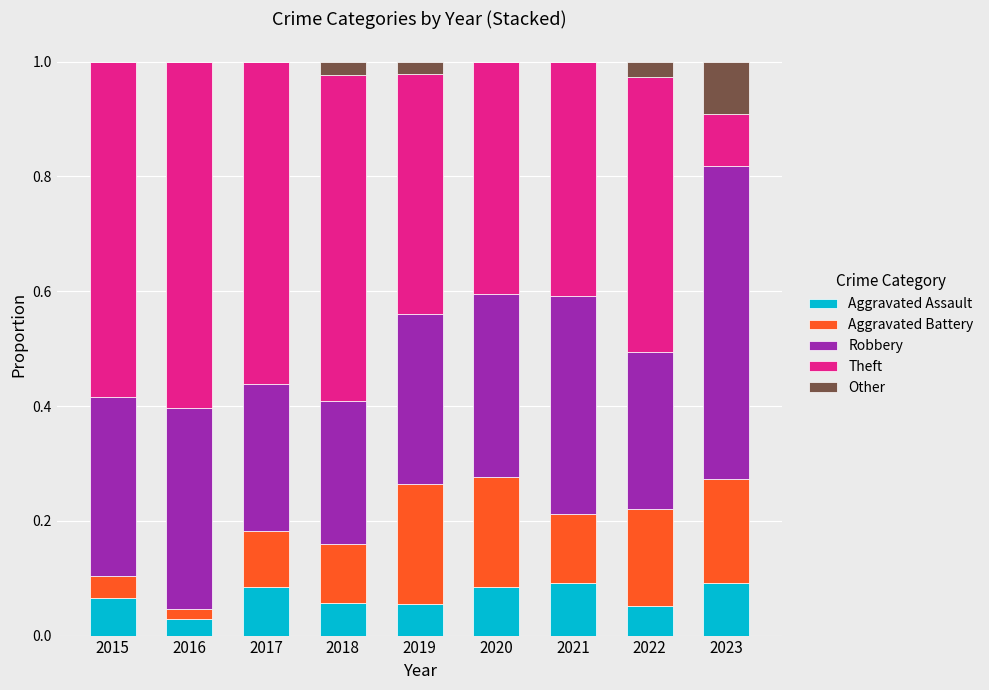

What is the total value across all series at 2015?

1.0